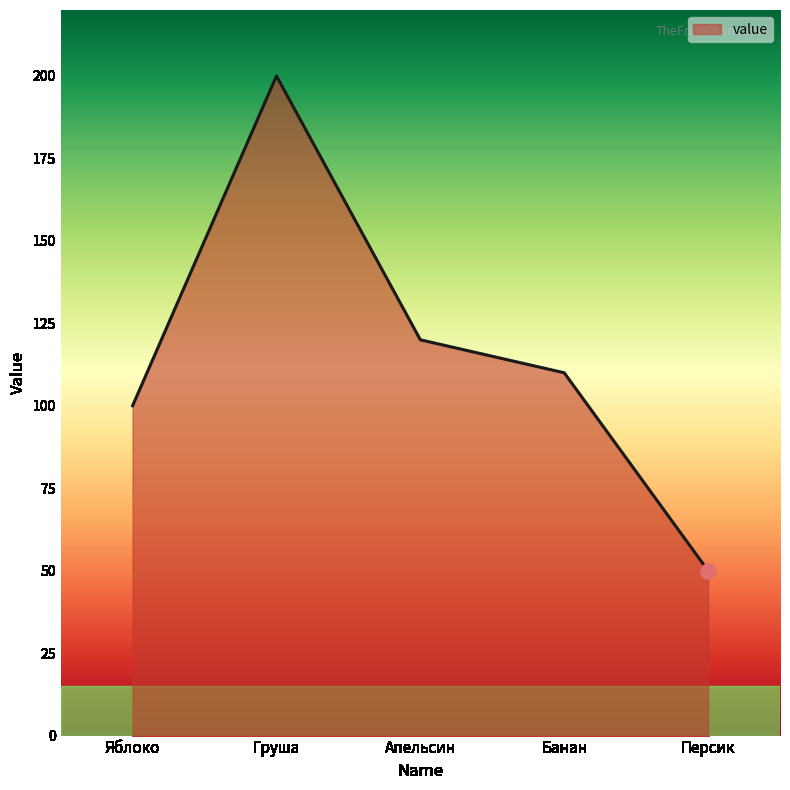

What is the change in value from Яблоко to Банан?

+10